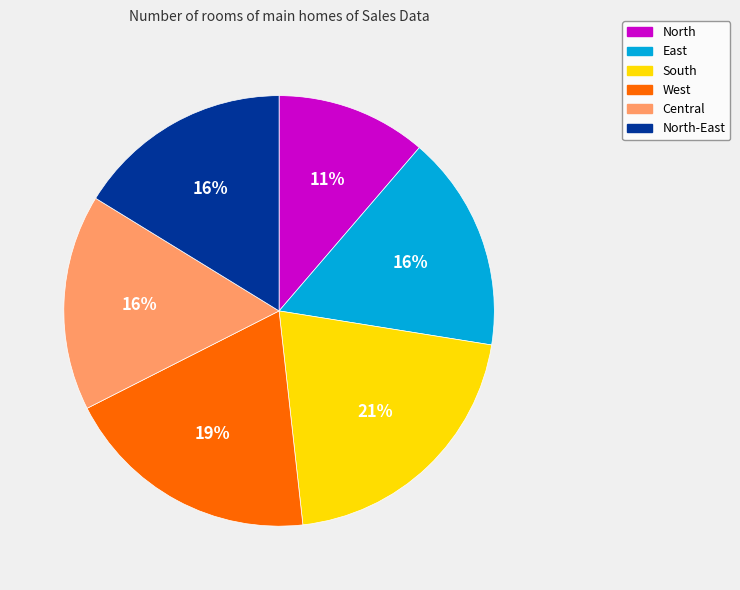

Is it true that South is 28% of the pie?

False